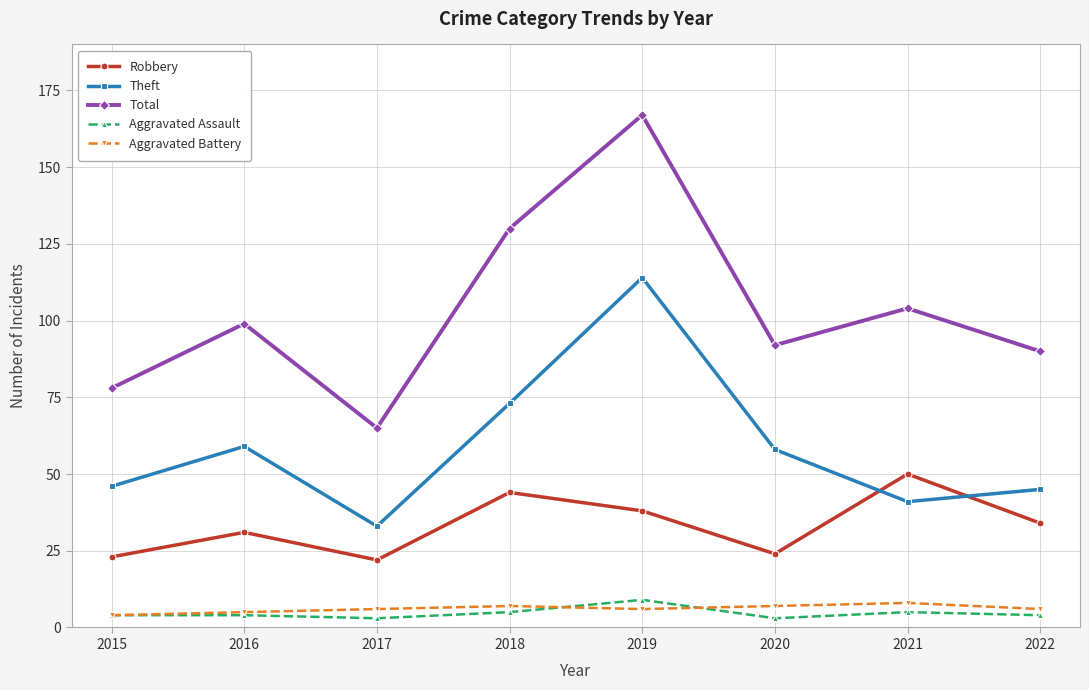

What is the maximum value for Theft?

114